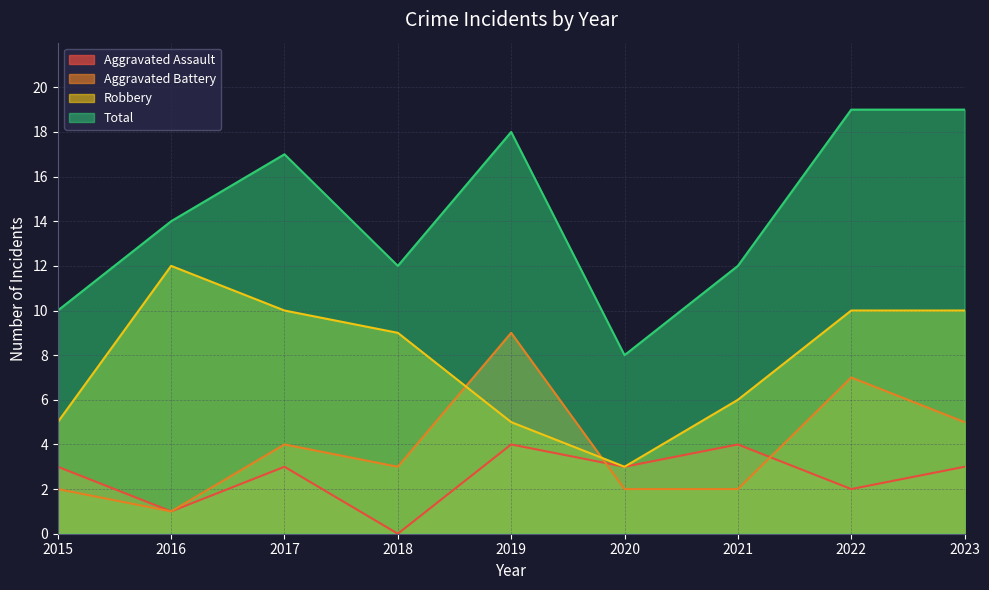

At which category is the sum across all series the highest?

2022